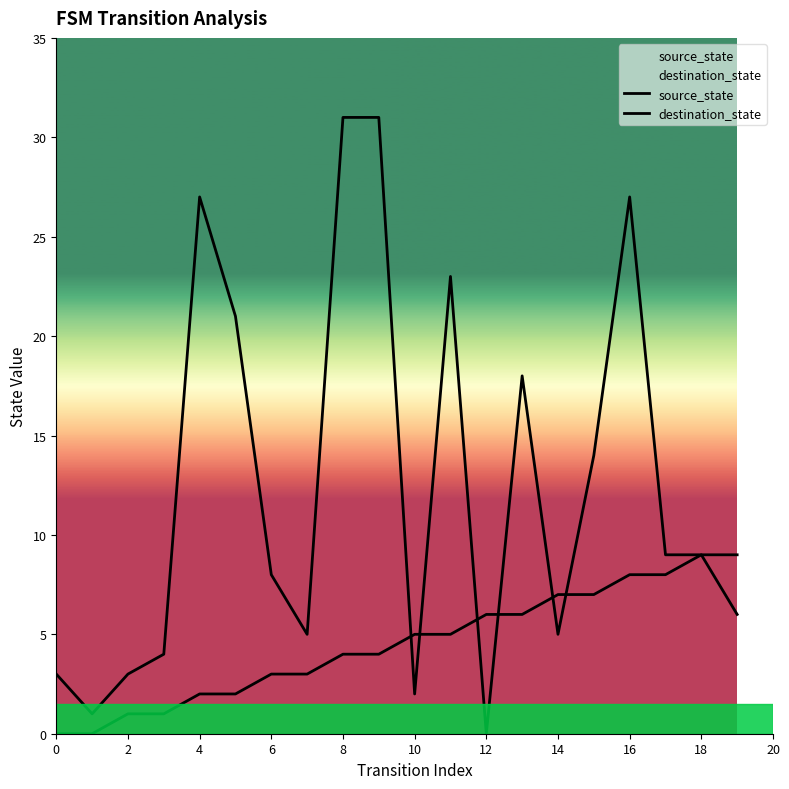

Which has a higher value, 14 or 14?

14